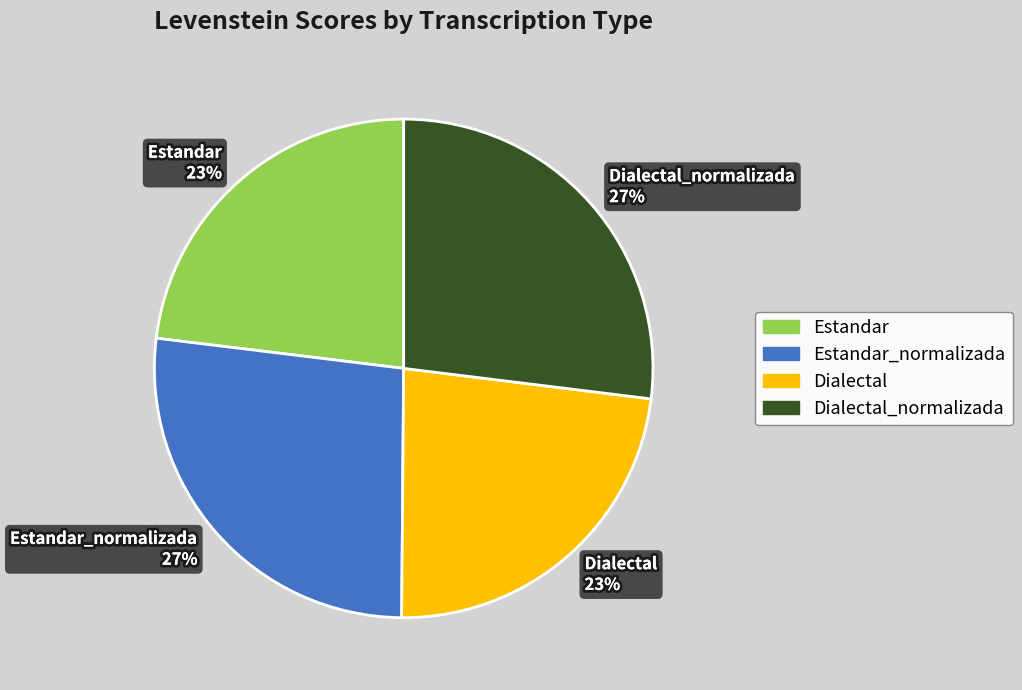

The Estandar_normalizada slice represents 27% of the pie. True or false?

True